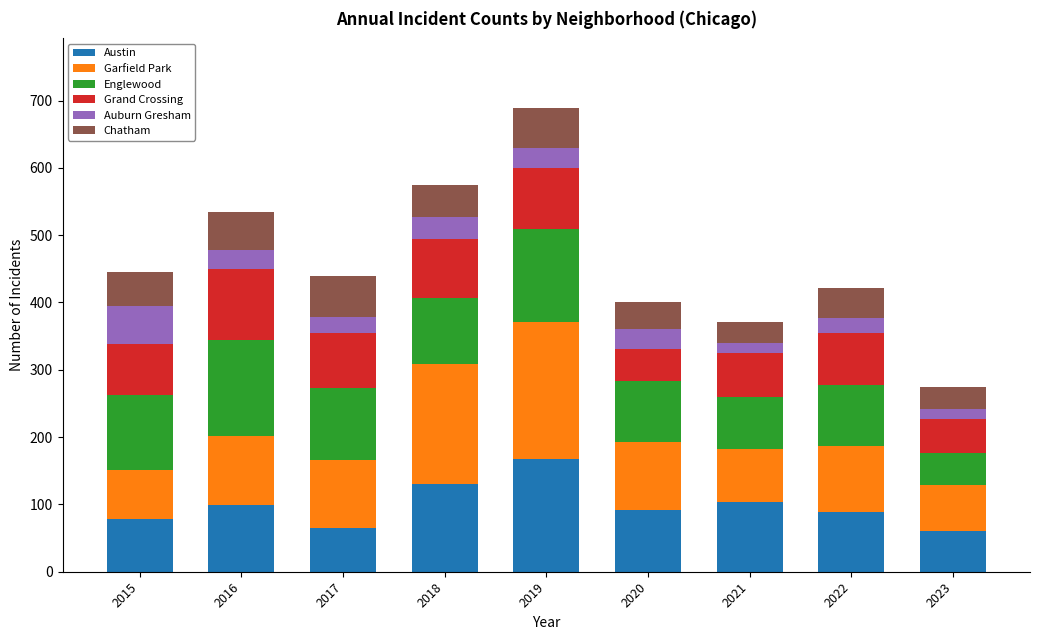

Which category has the highest value in the Austin series?

2019